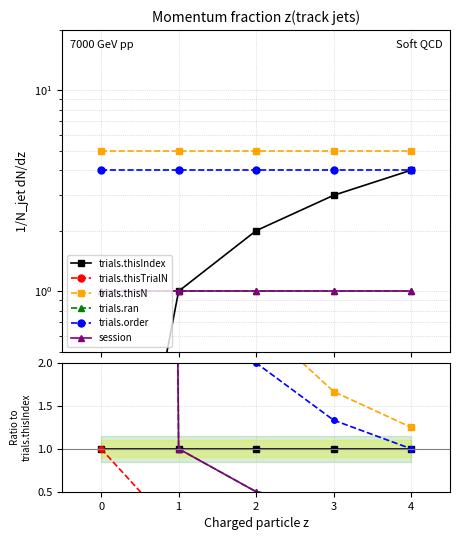

What are all the series names shown in the legend?

trials.thisIndex, trials.thisTrialN, trials.thisN, trials.ran, trials.order, session